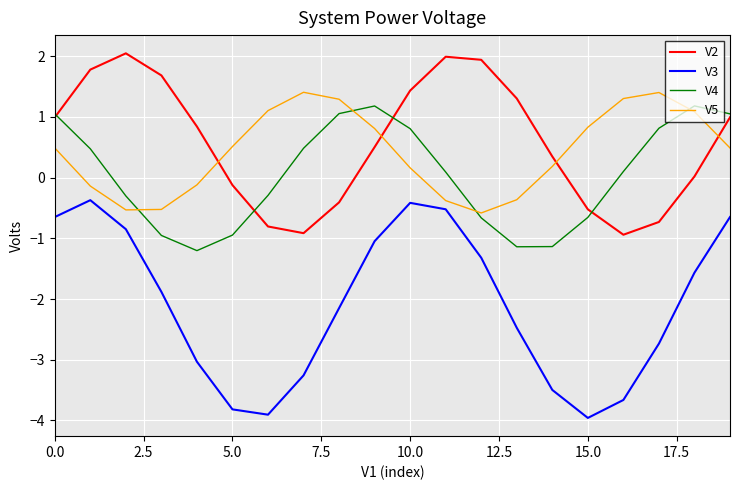

What is the minimum value shown in the chart?

-4.0